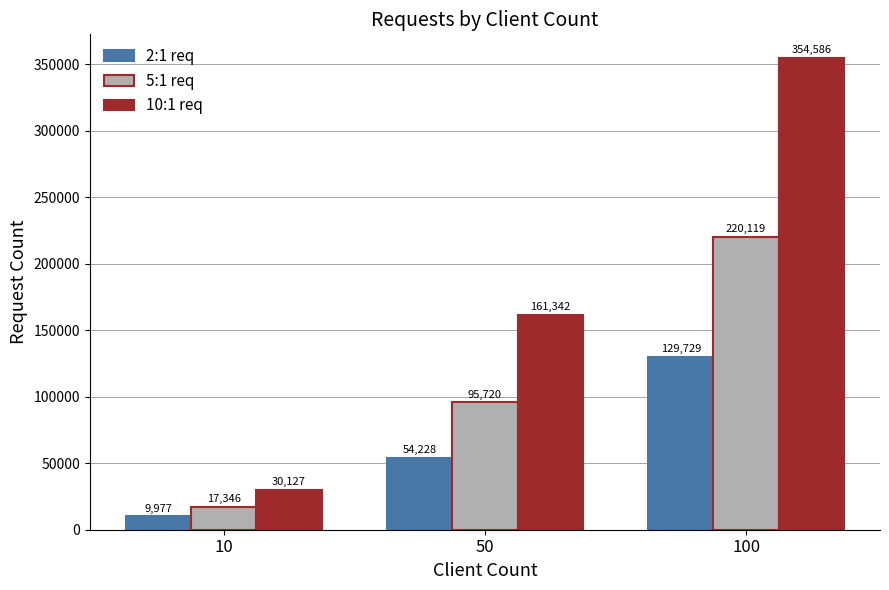

How many categories are shown in the chart?

3